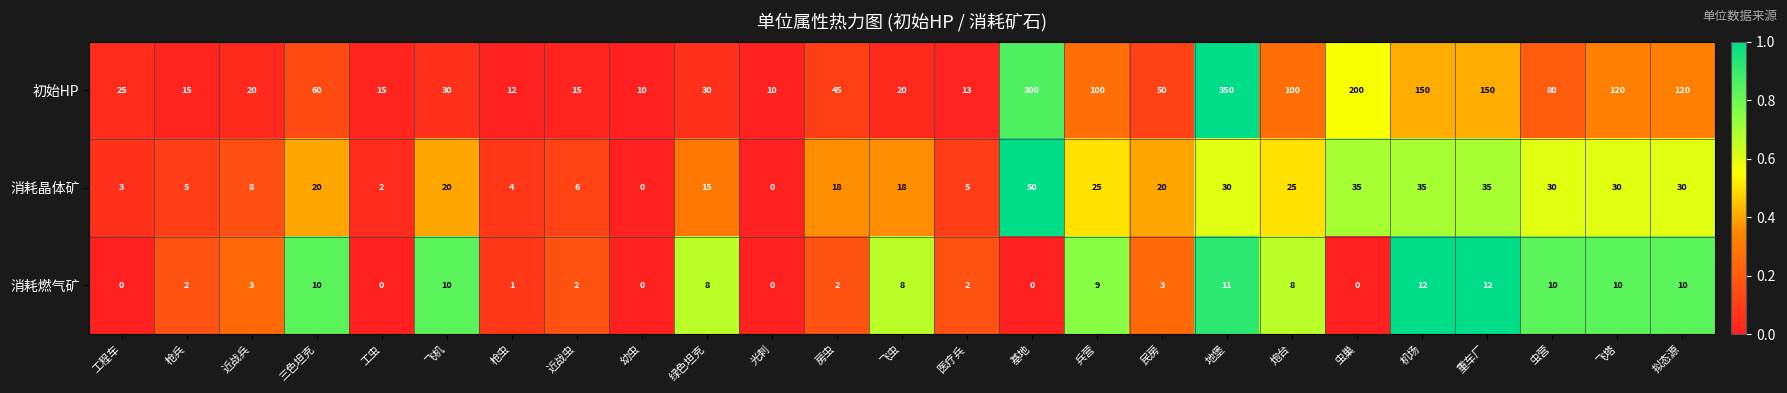

What is the spread (max minus min) of values at 民房?

47